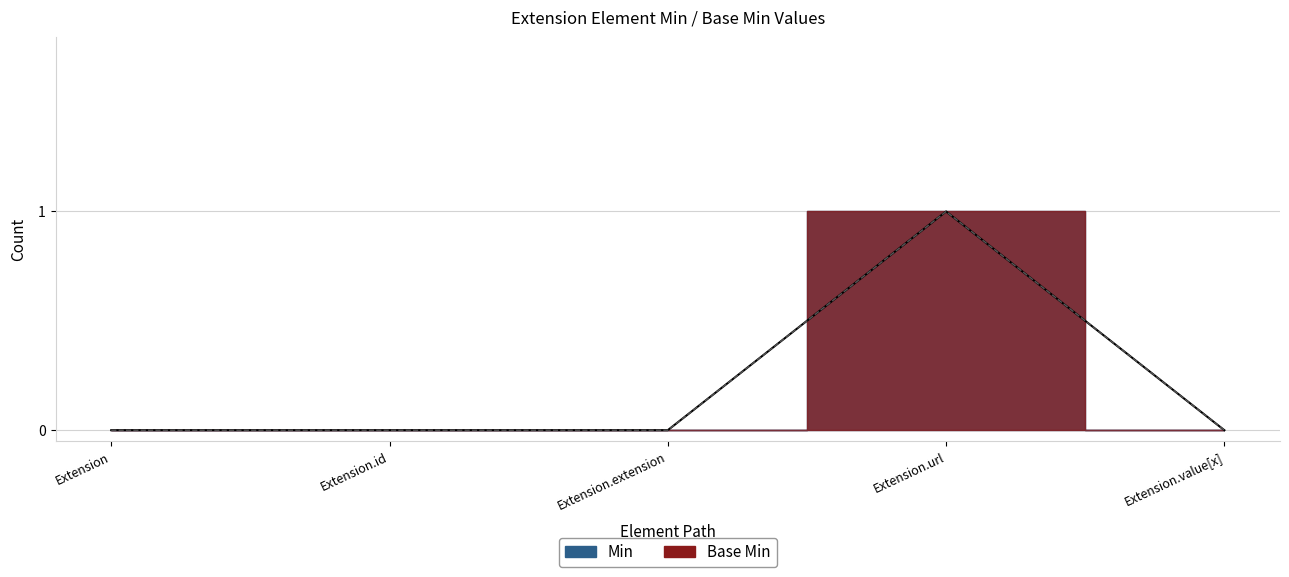

How many data points does each series have?

5